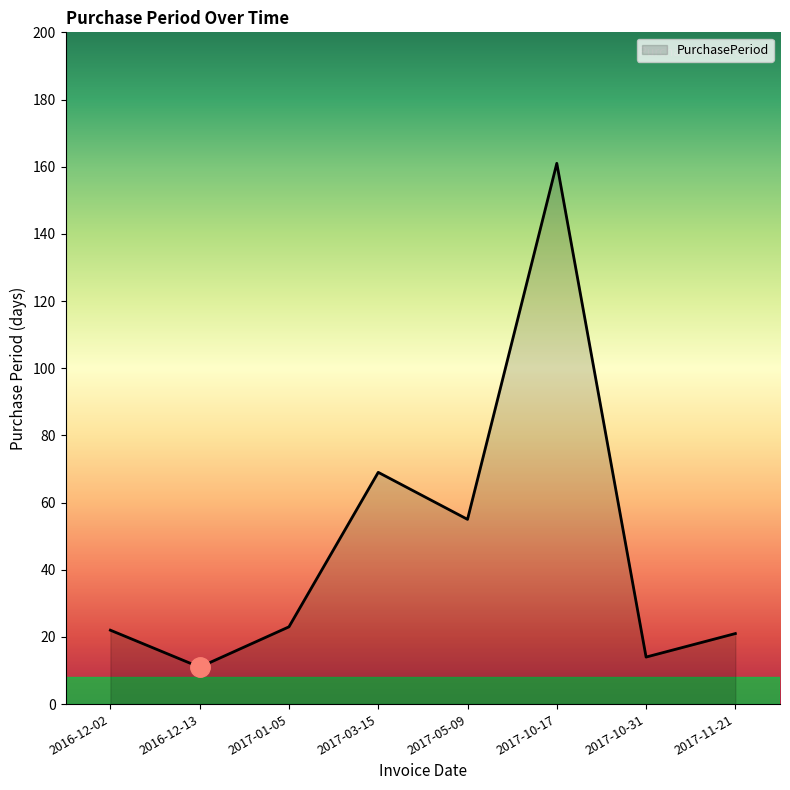

What is the difference between the second highest and second lowest values?

55